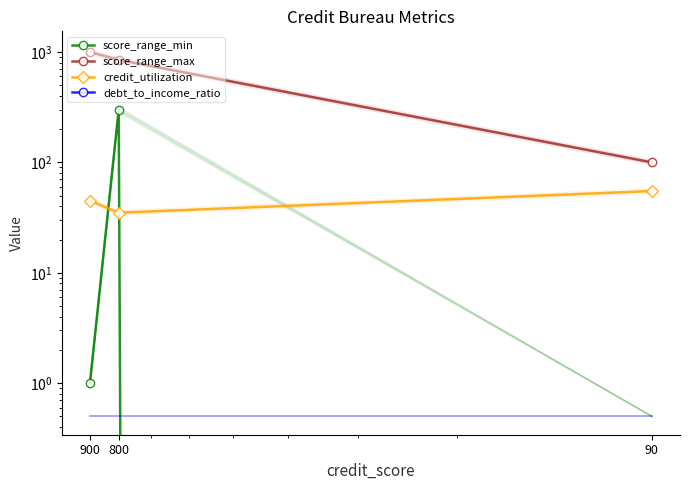

The credit_utilization series shows 45 at 900. True or false?

True